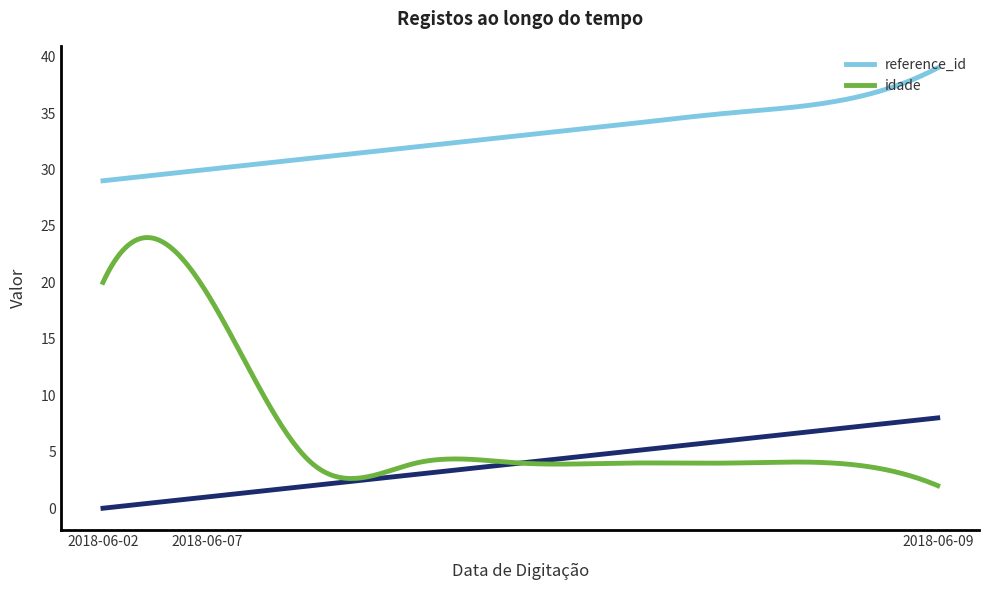

What is the total value across all series at 2018-06-07?

50